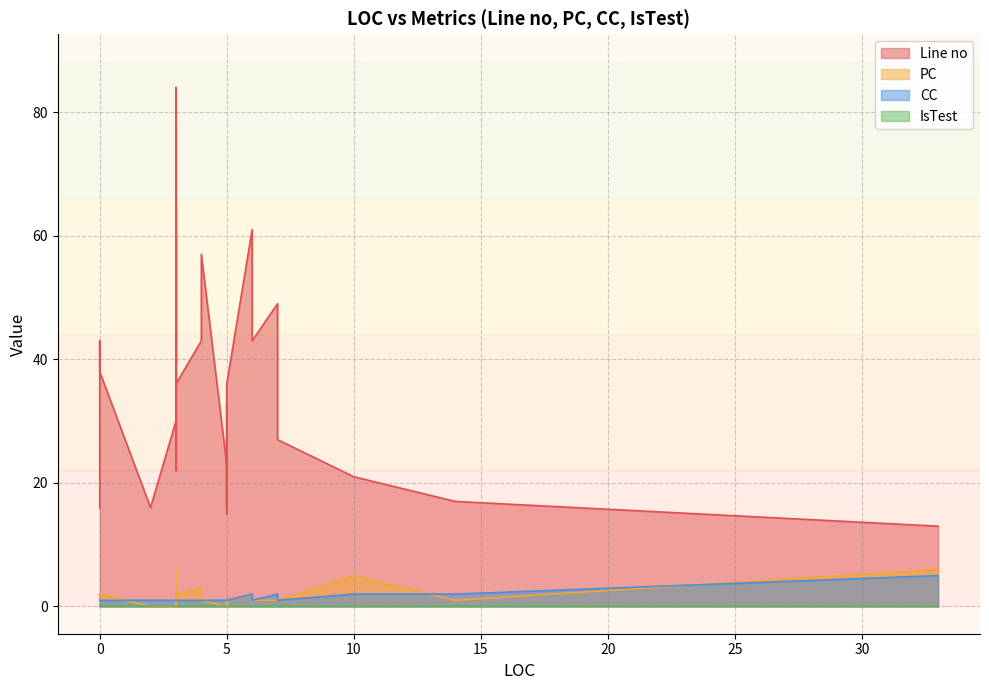

How many data points in Line no are above 38?

19